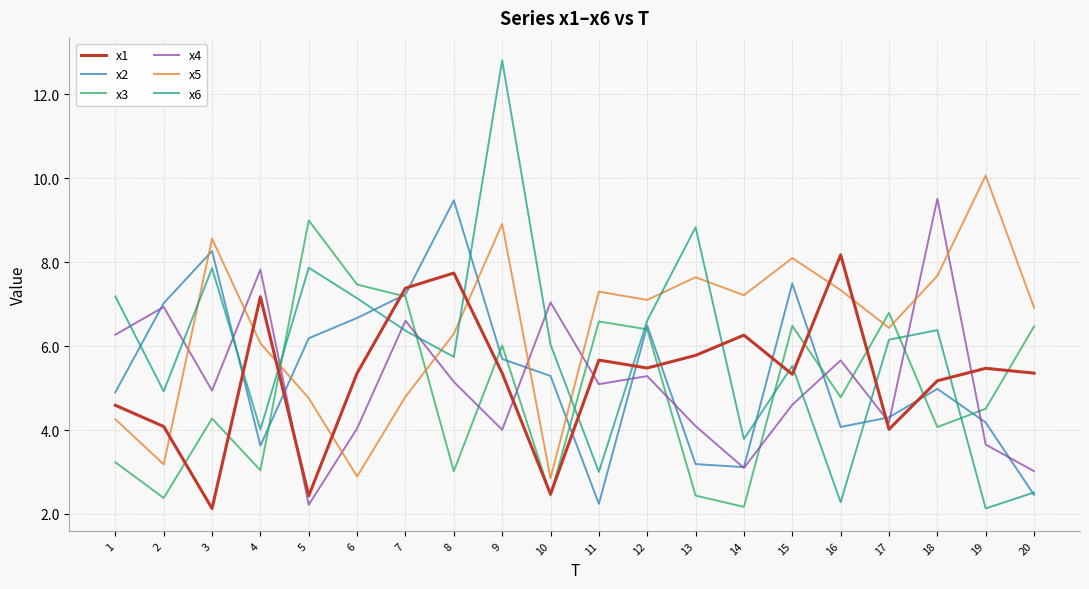

Rank the series at 15 from lowest to highest value.

x4, x1, x6, x3, x2, x5